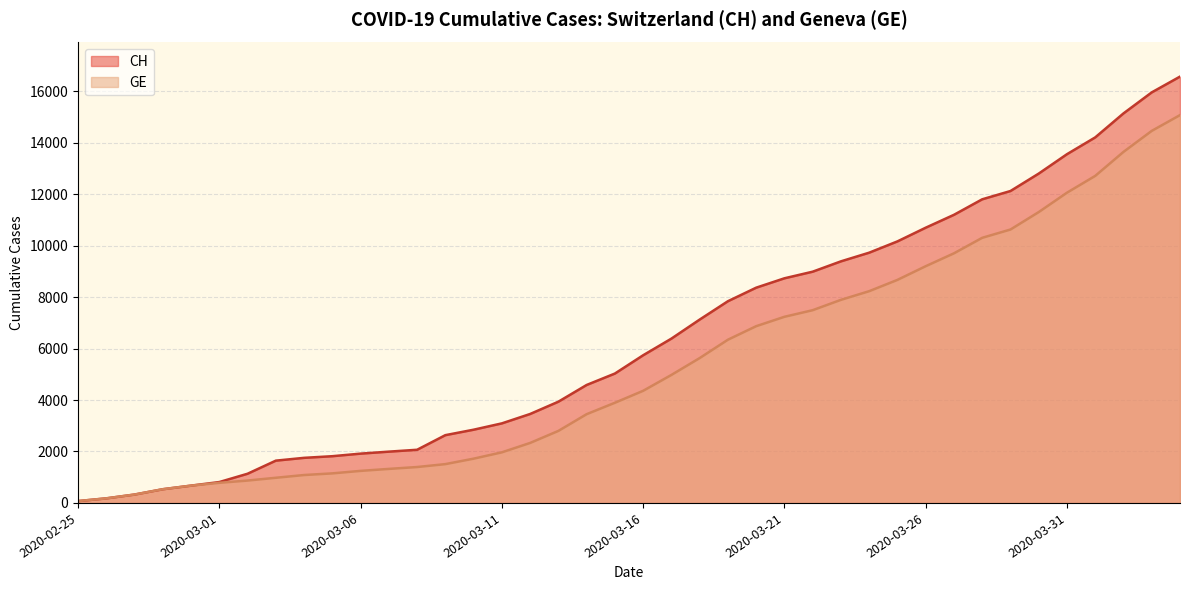

What is the value of the CH point at the 28th from the left?

9392